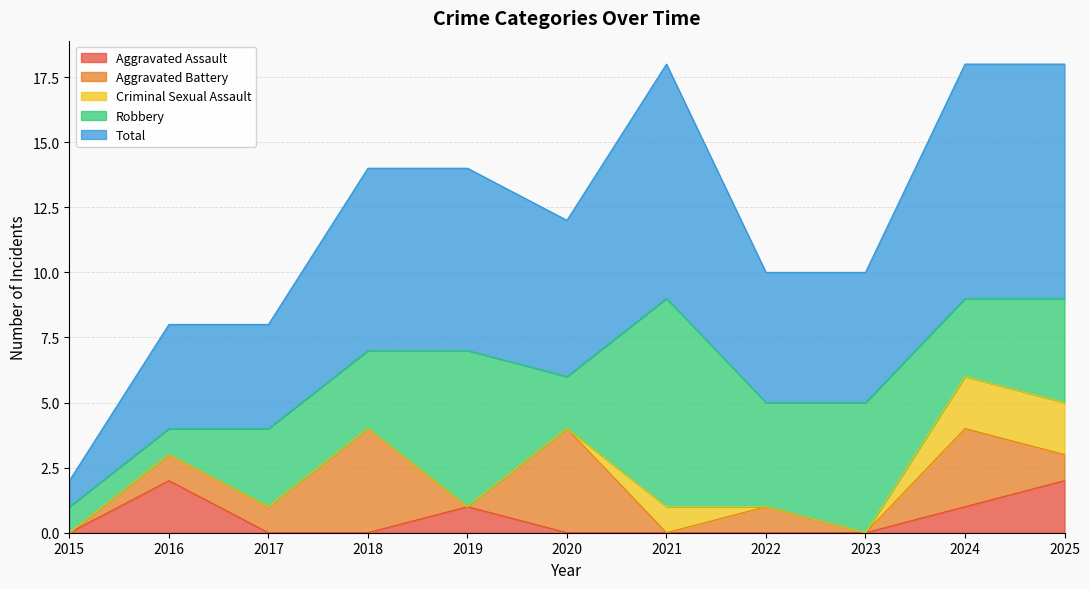

Does the chart have visible grid lines?

Yes